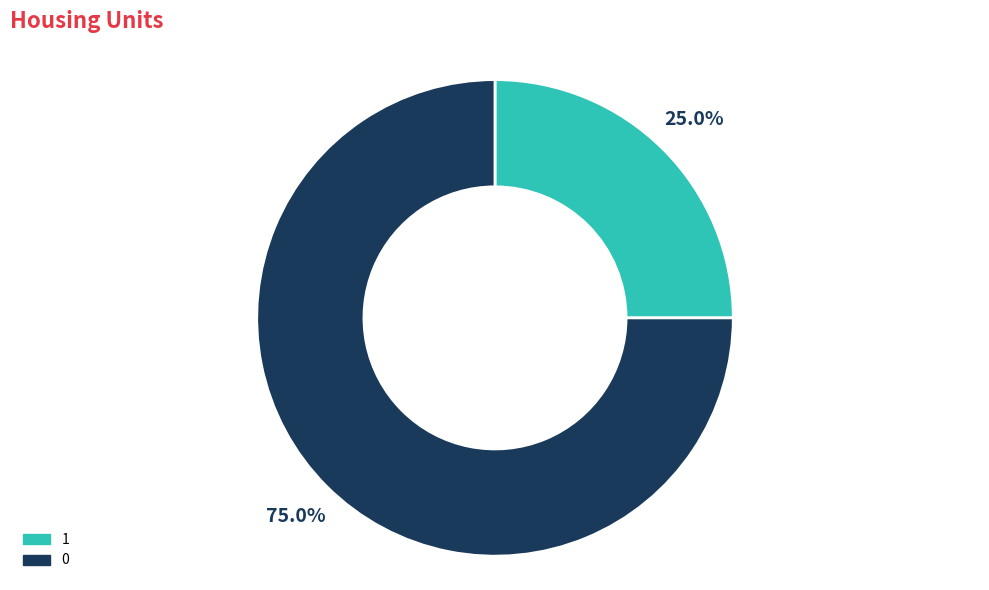

How much of the chart is everything except 0?

25.0%